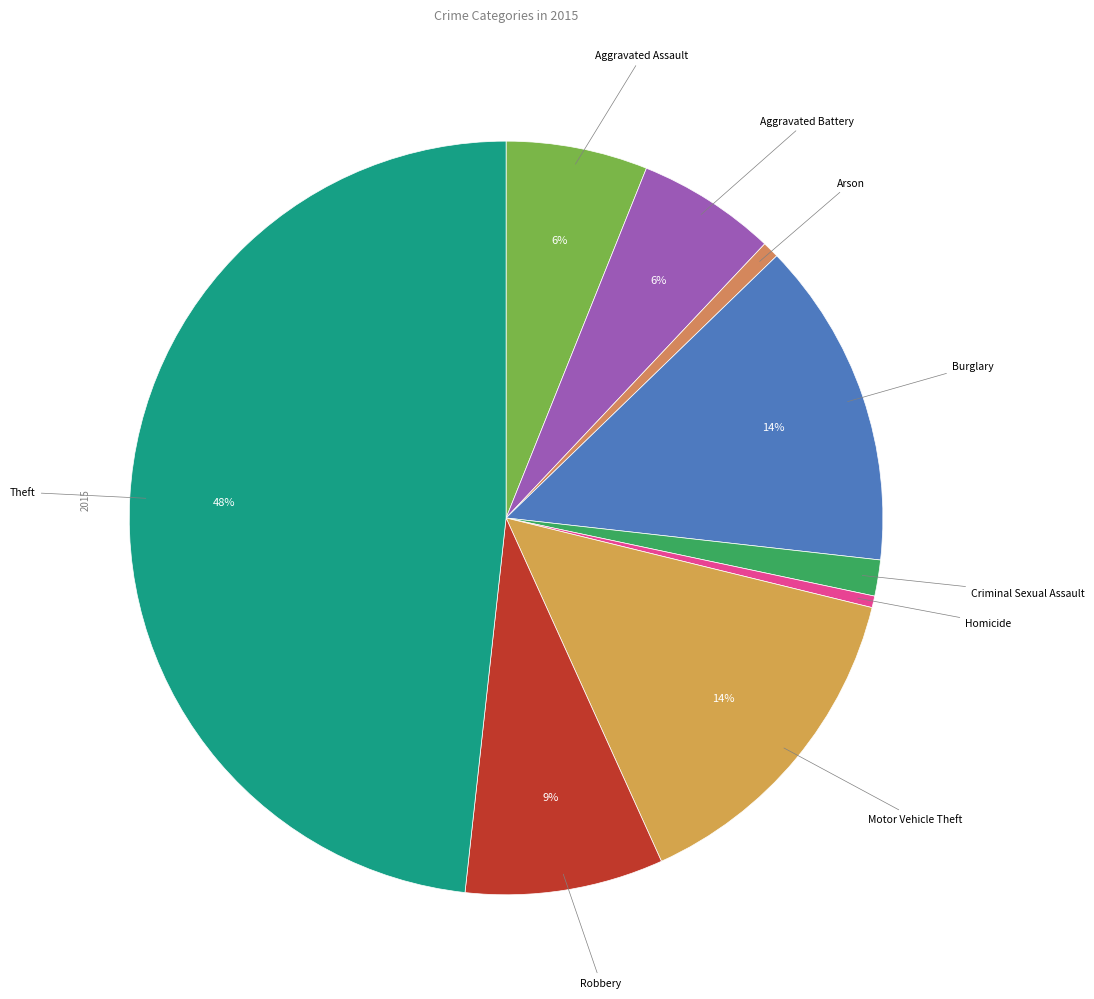

Is it true that Criminal Sexual Assault is 2% of the pie?

True